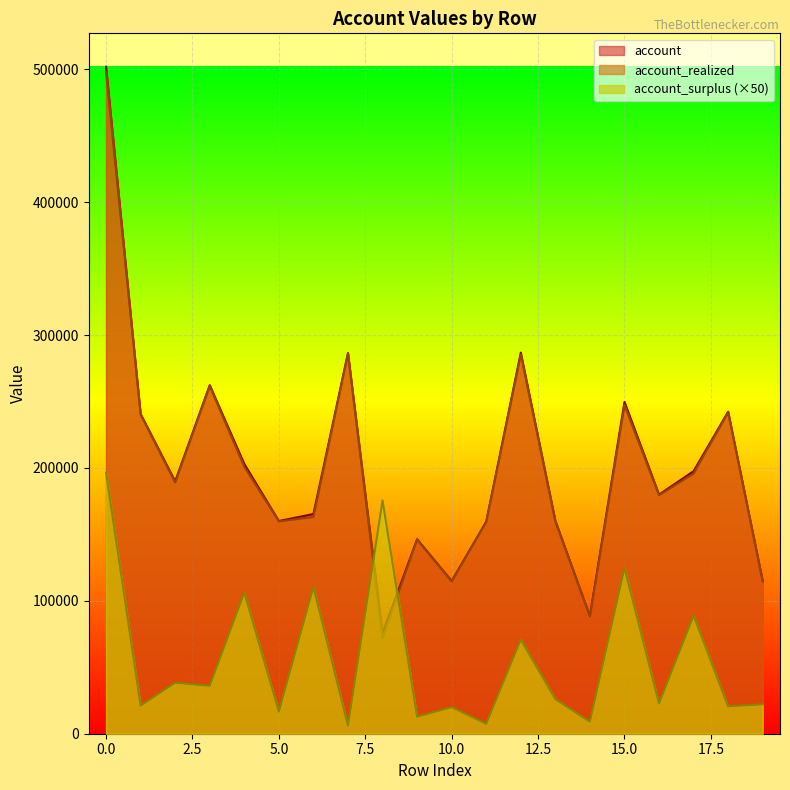

True or false: account_realized and account_surplus intersect in this chart.

True